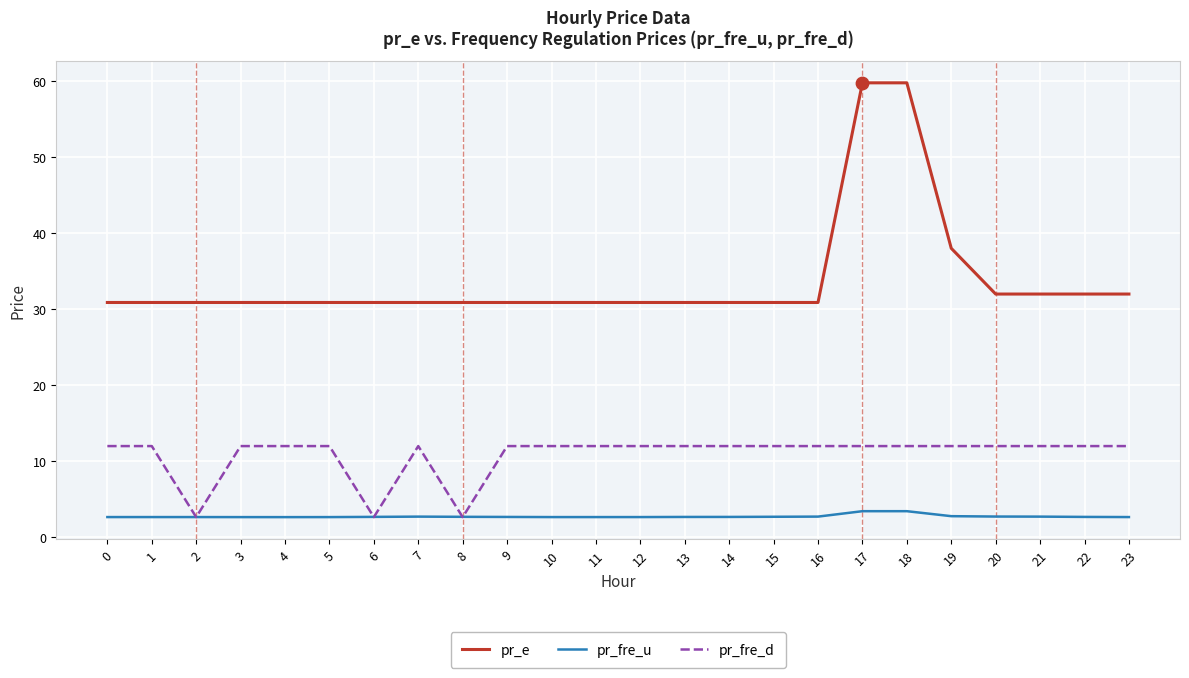

At how many categories does at least one series exceed 42?

2